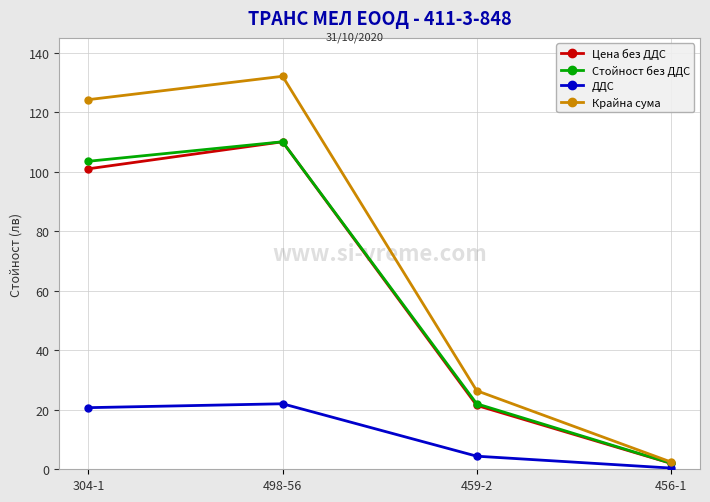

What position from the left is 304-1?

1